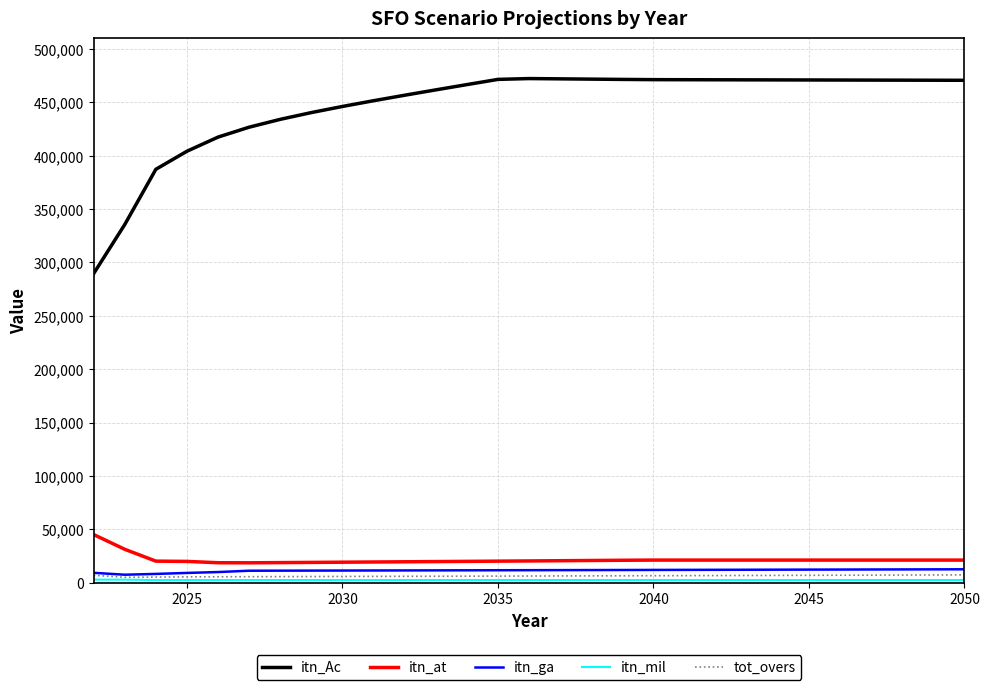

True or false: itn_Ac and tot_overs cross at least once.

False